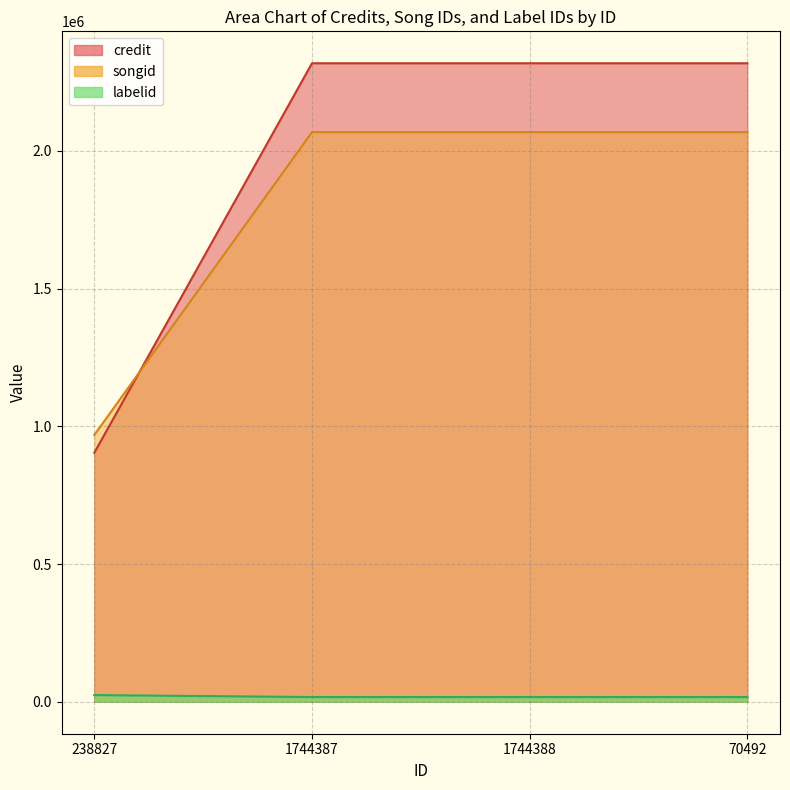

Which series has the largest total across all categories?

credit